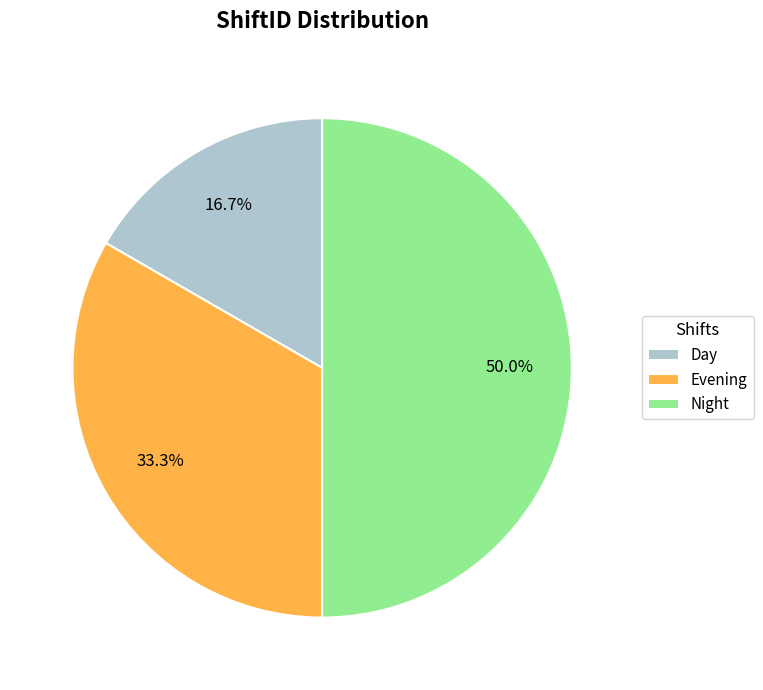

True or false: Evening accounts for 27% of the total.

False